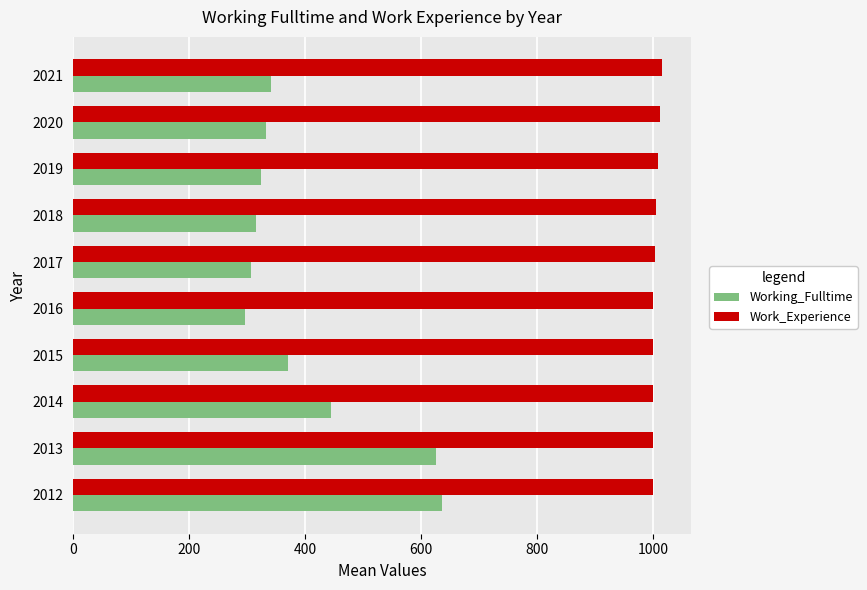

List the series in order of their overall mean, highest first.

Work_Experience, Working_Fulltime